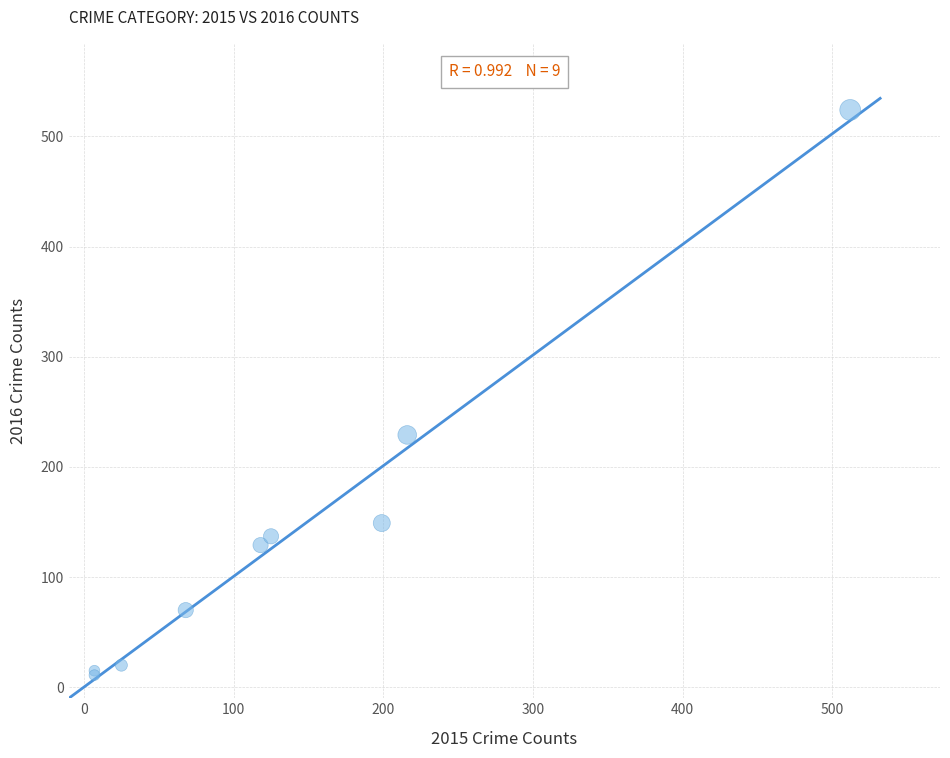

What Y value in the scatter plot is closest to 267?

229